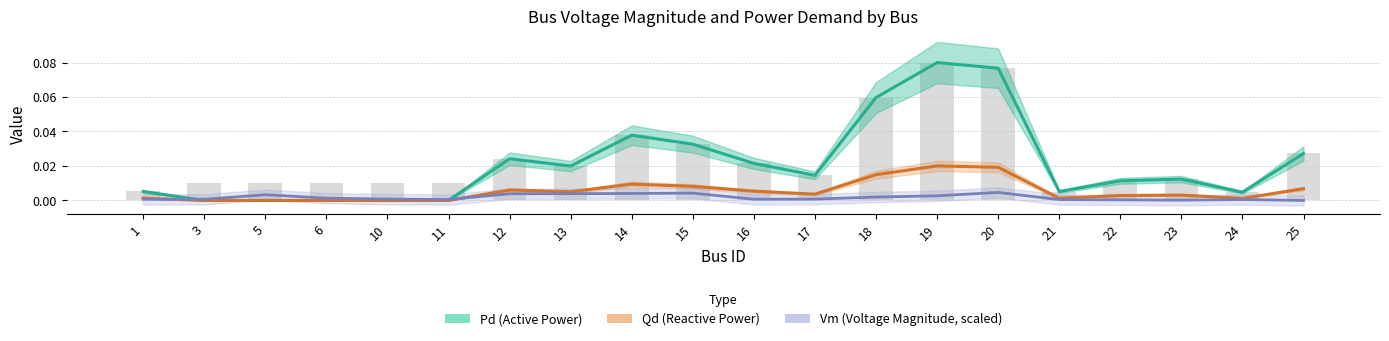

List the labels in order of Pd (Active Power) value, largest first.

19, 20, 18, 14, 15, 25, 12, 16, 13, 17, 23, 22, 1, 21, 24, 3, 5, 6, 10, 11